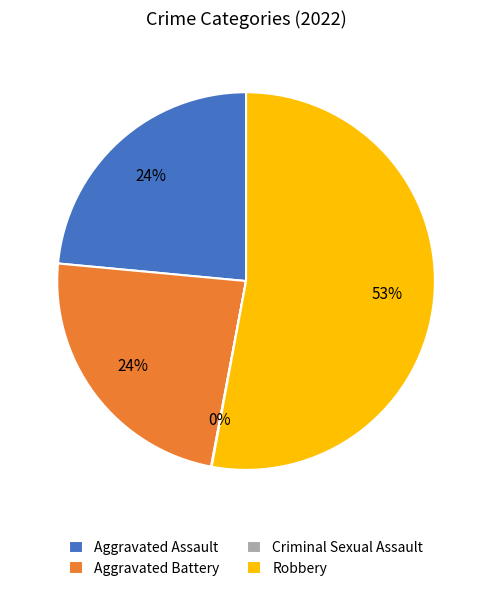

To the nearest percent, what is the average slice percentage?

25%